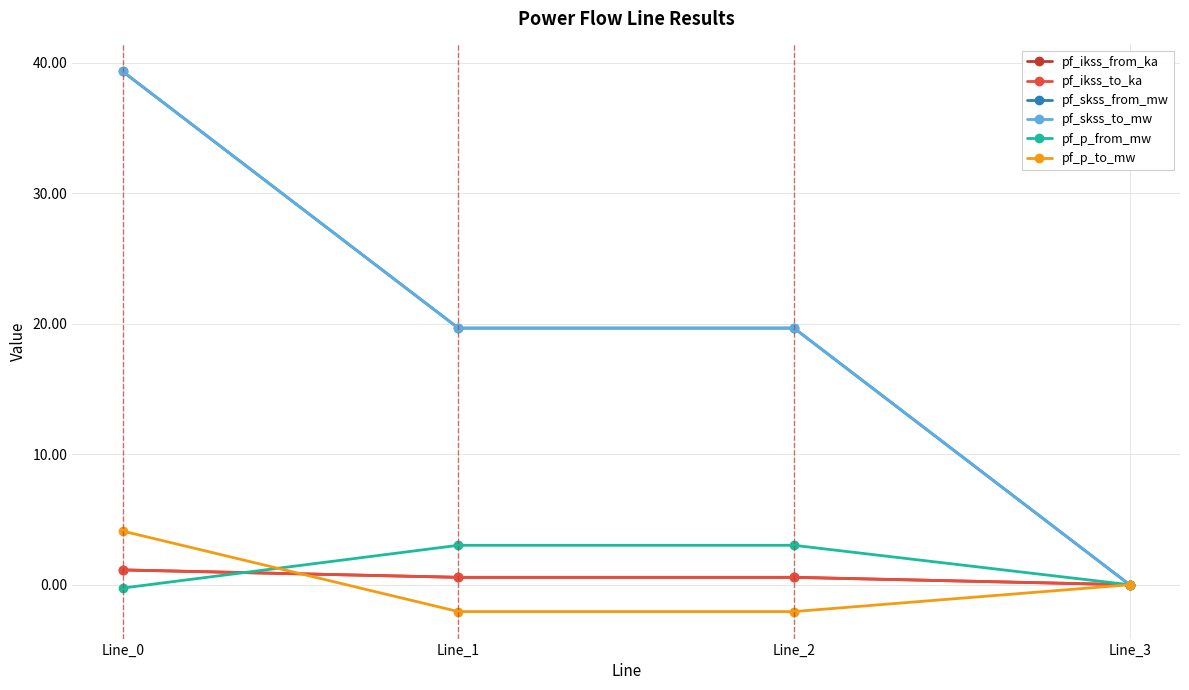

Rank the series by their maximum value, from highest to lowest.

pf_skss_from_mw, pf_skss_to_mw, pf_p_to_mw, pf_p_from_mw, pf_ikss_from_ka, pf_ikss_to_ka